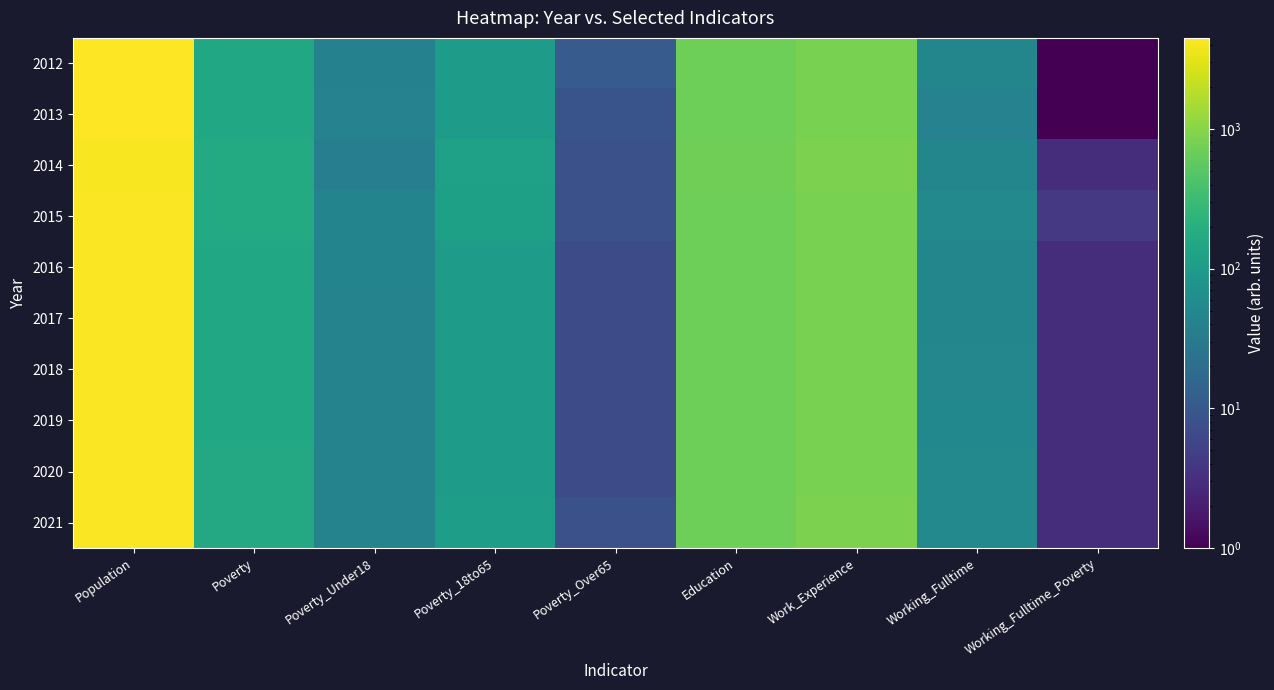

Reading left to right, transcribe all the data shown in this chart.

2012: Population=4415	Poverty=152	Poverty_Under18=40	Poverty_18to65=101	Poverty_Over65=11	Education=697	Work_Experience=825	Working_Fulltime=48	Working_Fulltime_Poverty=1
2013: Population=4485	Poverty=153	Poverty_Under18=41	Poverty_18to65=102	Poverty_Over65=9	Education=699	Work_Experience=830	Working_Fulltime=41	Working_Fulltime_Poverty=1
2014: Population=4188	Poverty=168	Poverty_Under18=37	Poverty_18to65=122	Poverty_Over65=8	Education=717	Work_Experience=843	Working_Fulltime=47	Working_Fulltime_Poverty=3
2015: Population=4219	Poverty=173	Poverty_Under18=44	Poverty_18to65=119	Poverty_Over65=8	Education=705	Work_Experience=834	Working_Fulltime=53	Working_Fulltime_Poverty=4
2016: Population=4262	Poverty=152	Poverty_Under18=44	Poverty_18to65=100	Poverty_Over65=7	Education=697	Work_Experience=831	Working_Fulltime=47	Working_Fulltime_Poverty=3
2017: Population=4275	Poverty=153	Poverty_Under18=43	Poverty_18to65=101	Poverty_Over65=7	Education=700	Work_Experience=833	Working_Fulltime=48	Working_Fulltime_Poverty=3
2018: Population=4287	Poverty=155	Poverty_Under18=43	Poverty_18to65=103	Poverty_Over65=7	Education=702	Work_Experience=835	Working_Fulltime=49	Working_Fulltime_Poverty=3
2019: Population=4298	Poverty=157	Poverty_Under18=43	Poverty_18to65=105	Poverty_Over65=7	Education=704	Work_Experience=837	Working_Fulltime=50	Working_Fulltime_Poverty=3
2020: Population=4310	Poverty=159	Poverty_Under18=43	Poverty_18to65=106	Poverty_Over65=7	Education=707	Work_Experience=839	Working_Fulltime=52	Working_Fulltime_Poverty=3
2021: Population=4322	Poverty=161	Poverty_Under18=43	Poverty_18to65=108	Poverty_Over65=8	Education=709	Work_Experience=840	Working_Fulltime=53	Working_Fulltime_Poverty=3